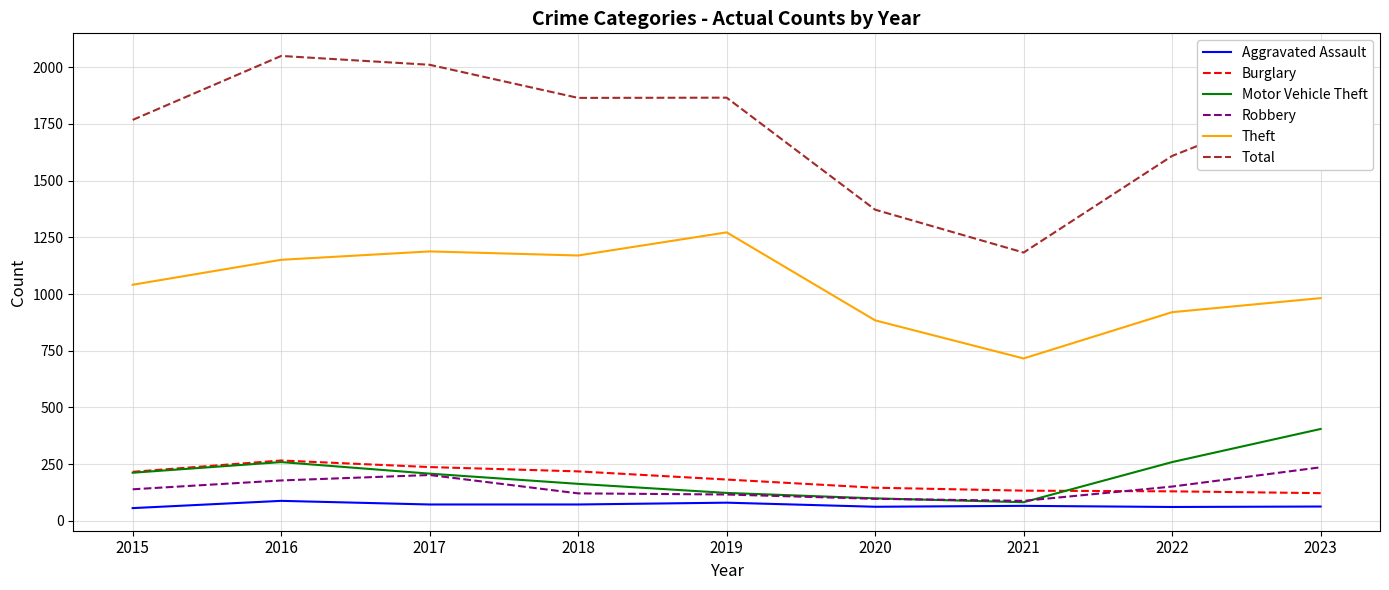

What is the maximum value for Aggravated Assault?

88